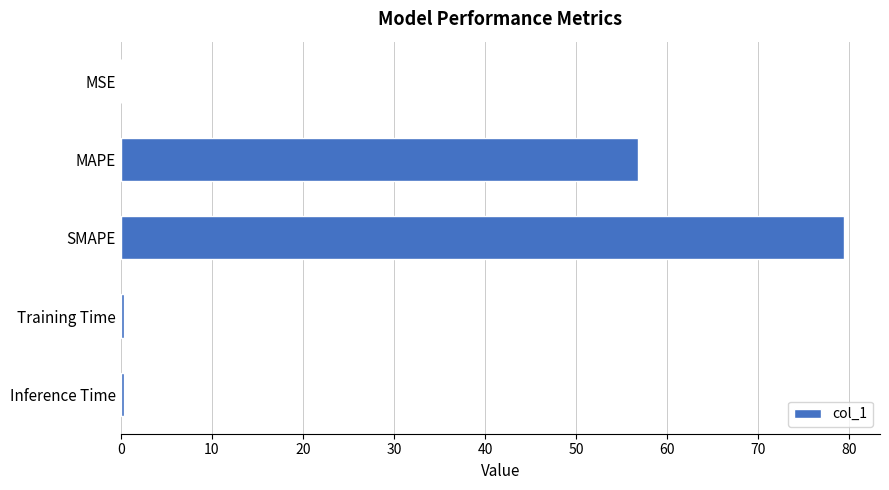

Between MSE and MAPE, which is larger?

MAPE